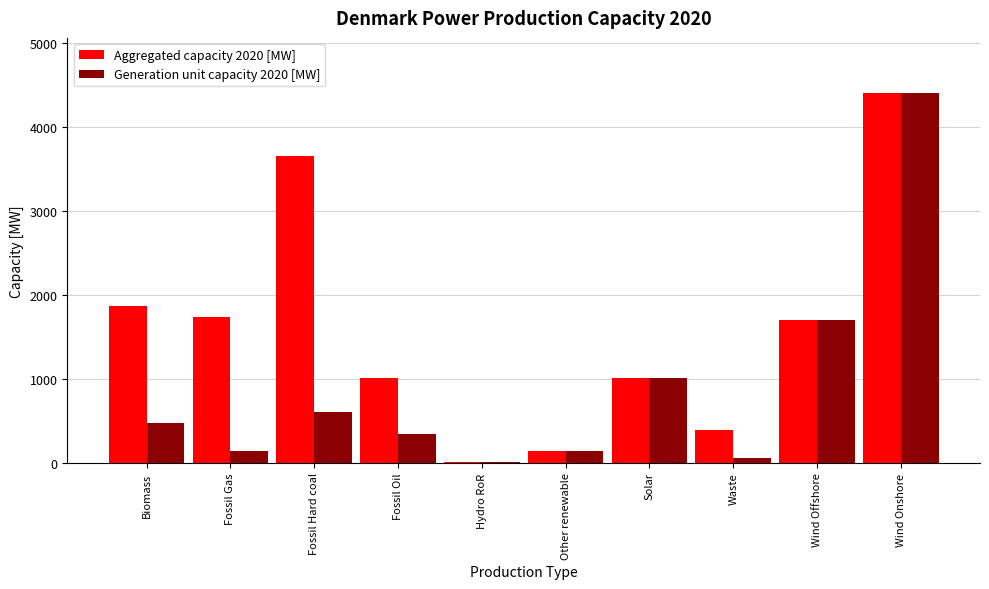

How many distinct data groups are displayed?

2